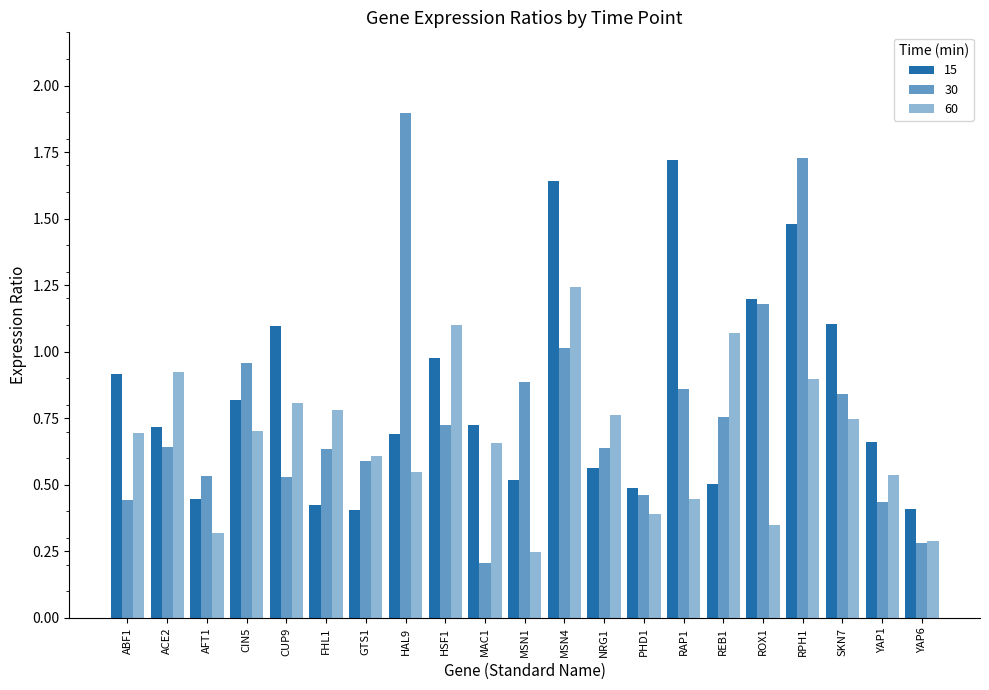

Which has a higher value, HAL9 or RAP1?

RAP1